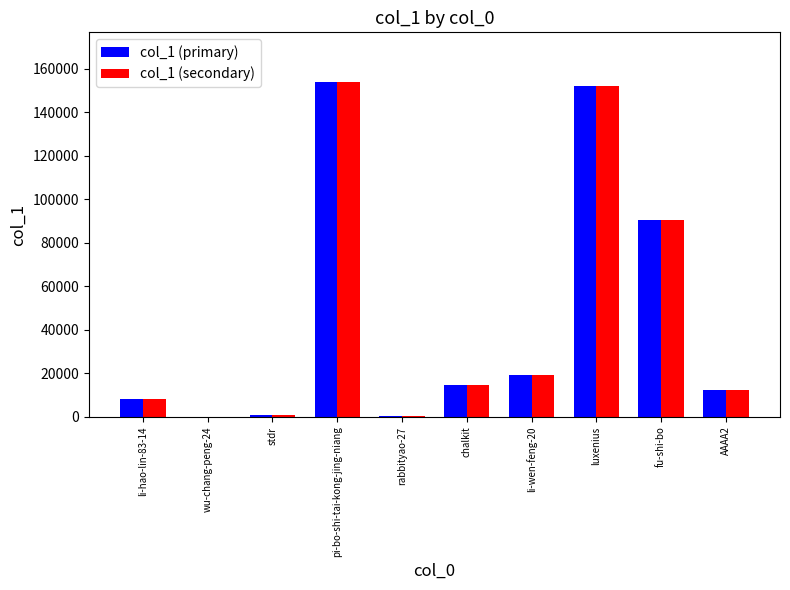

Is the value of col_1 (primary) at pi-bo-shi-tai-kong-jing-niang greater than the value of col_1 (secondary) at li-wen-feng-20?

Yes